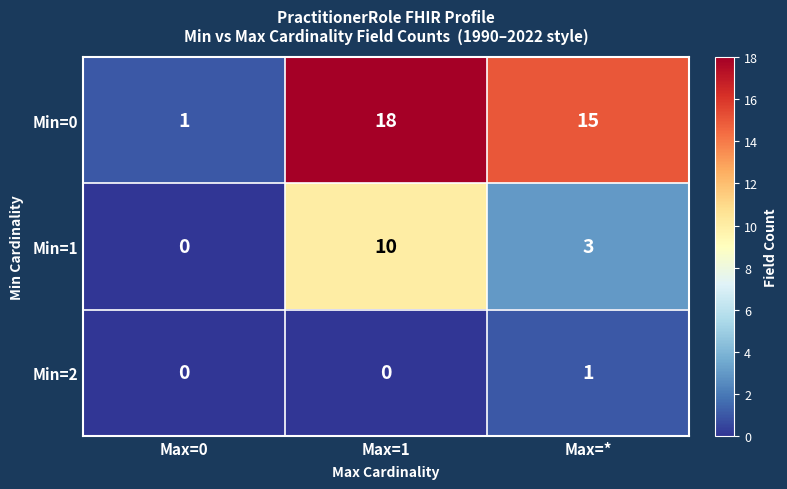

How many categories are shown in the chart?

3